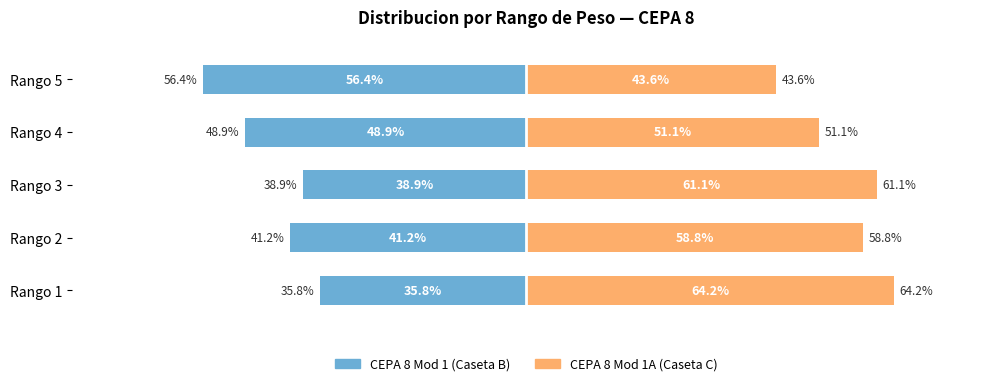

Which series has the largest total across all categories?

CEPA 8 Mod 1A (Caseta C)